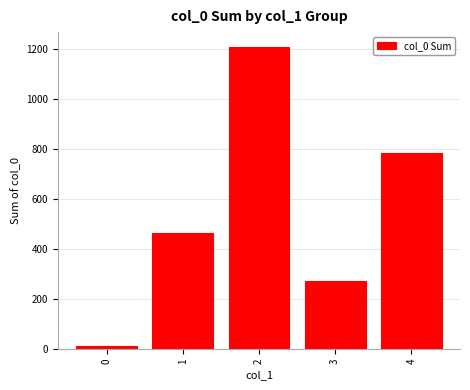

What is the difference between the second highest and second lowest values?

511